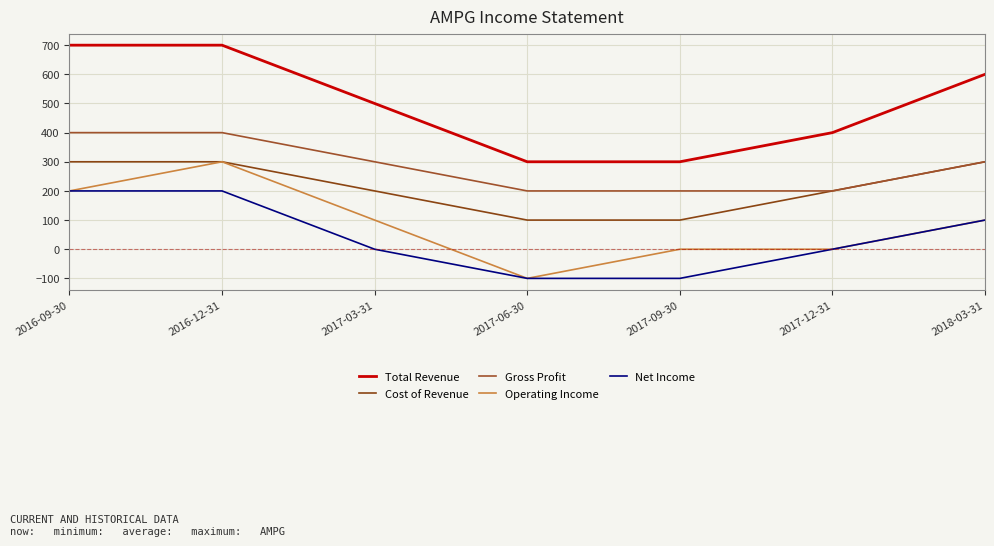

Reading right to left, list all the values displayed in this chart.

Total Revenue: 2018-03-31=600	2017-12-31=400	2017-09-30=300	2017-06-30=300	2017-03-31=500	2016-12-31=700	2016-09-30=700
Cost of Revenue: 2018-03-31=300	2017-12-31=200	2017-09-30=100	2017-06-30=100	2017-03-31=200	2016-12-31=300	2016-09-30=300
Gross Profit: 2018-03-31=300	2017-12-31=200	2017-09-30=200	2017-06-30=200	2017-03-31=300	2016-12-31=400	2016-09-30=400
Operating Income: 2018-03-31=100	2017-12-31=0	2017-09-30=0	2017-06-30=-100	2017-03-31=100	2016-12-31=300	2016-09-30=200
Net Income: 2018-03-31=100	2017-12-31=0	2017-09-30=-100	2017-06-30=-100	2017-03-31=0	2016-12-31=200	2016-09-30=200